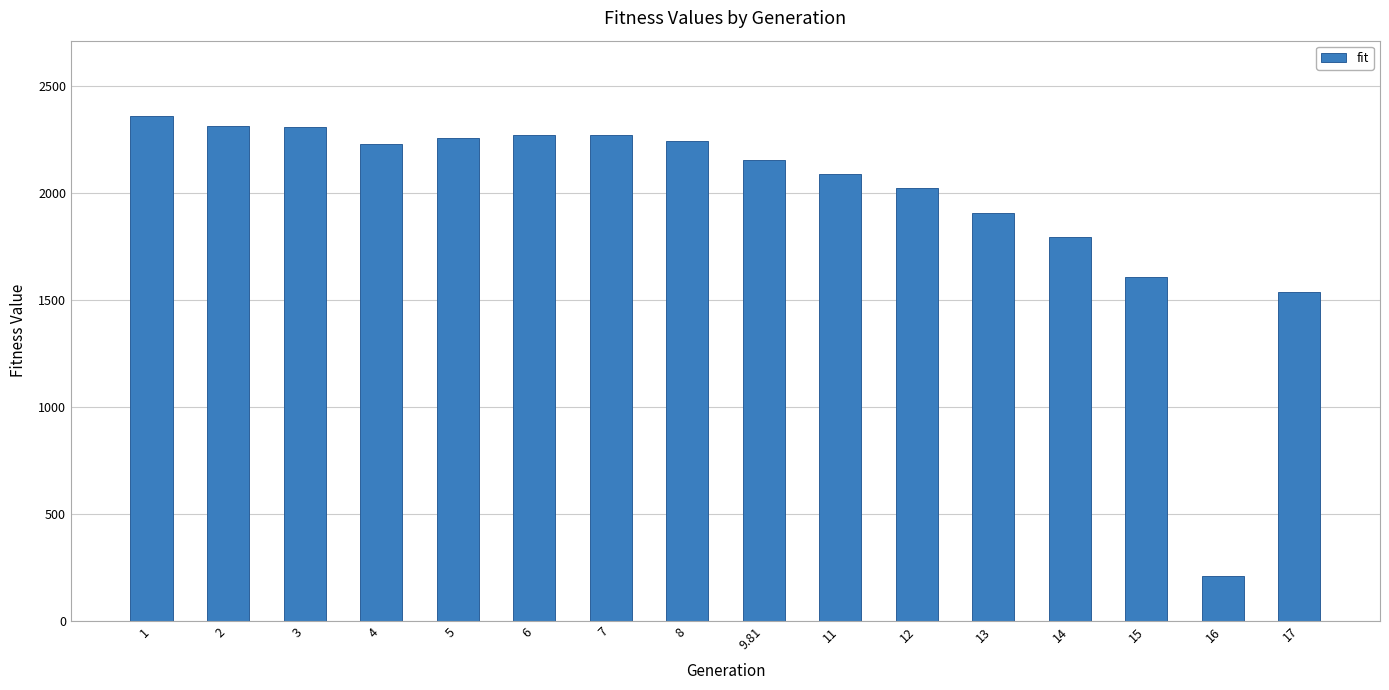

What is the value of the 9th bar from the left?

2157.6